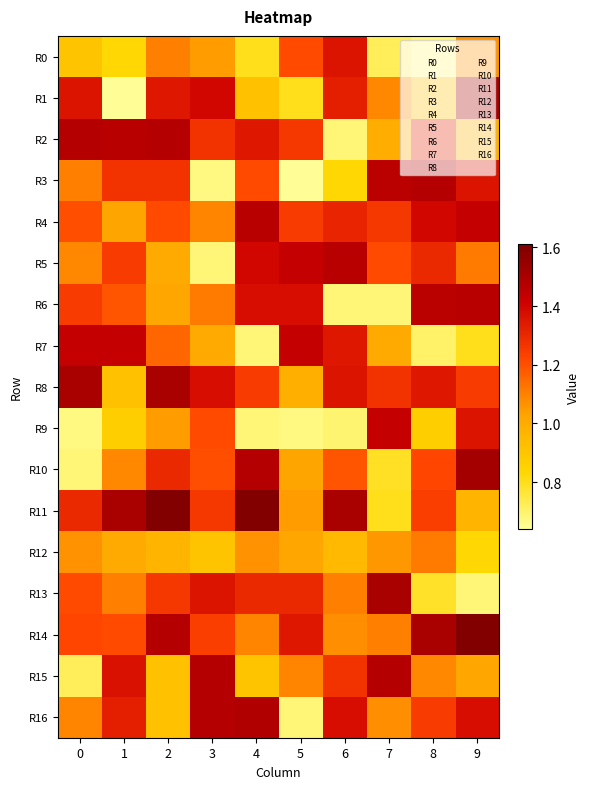

What is the greatest value displayed?

1.6